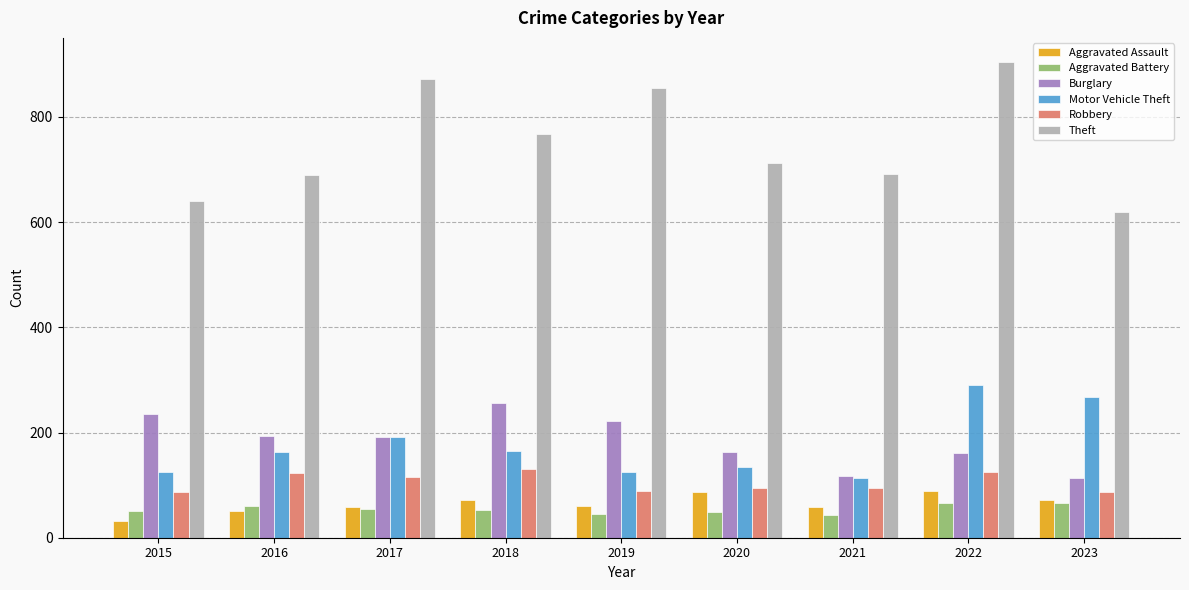

What is the approximate value of Aggravated Battery at 2021?

43